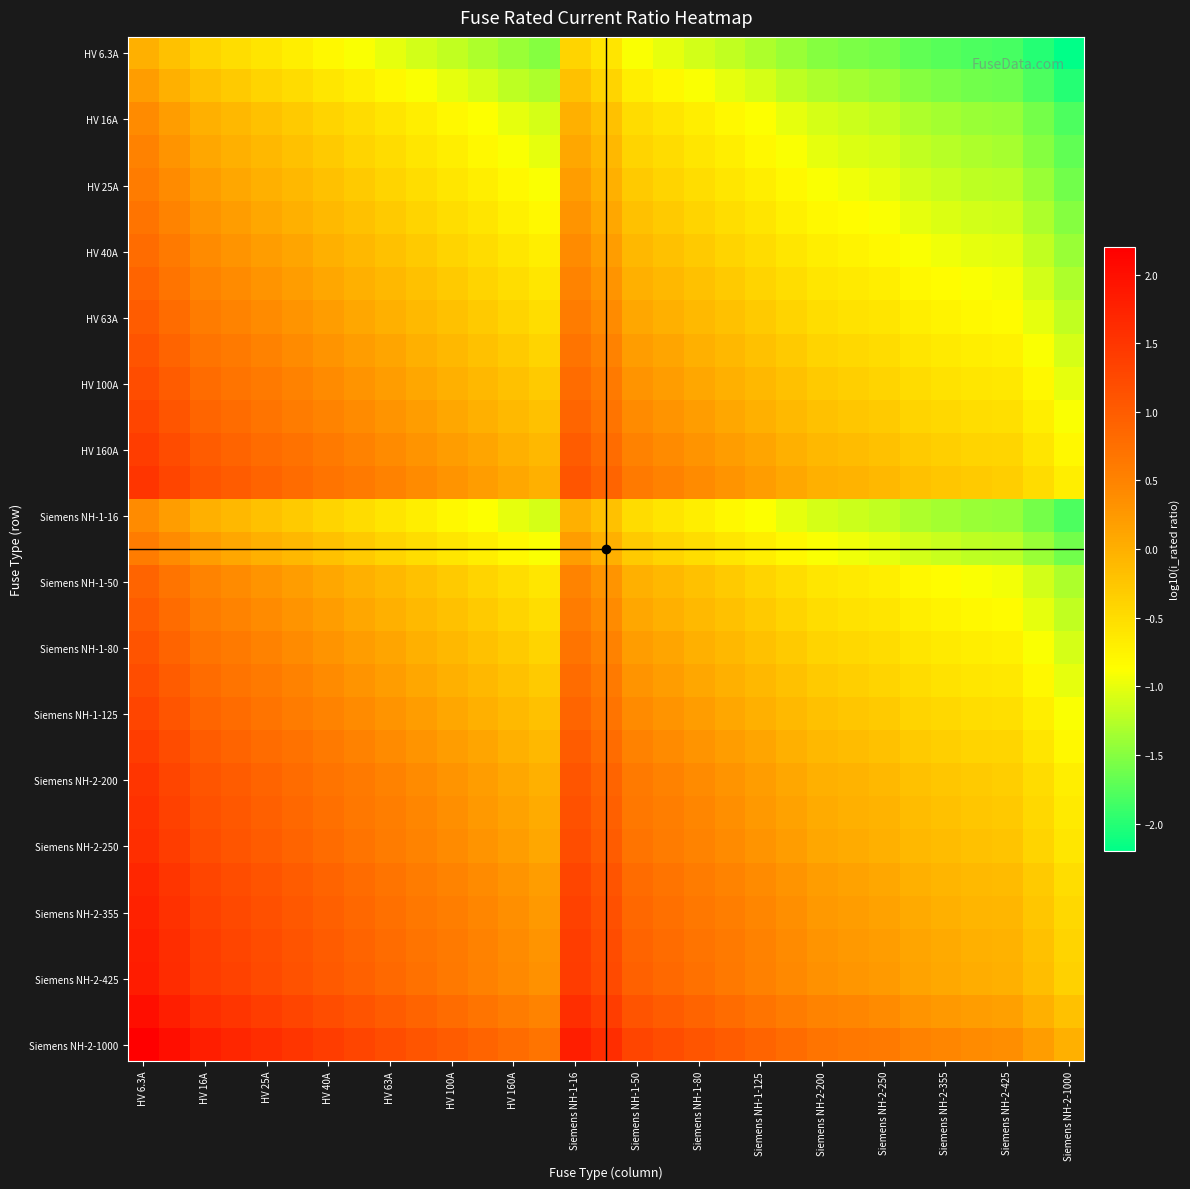

How many distinct data groups are displayed?

31